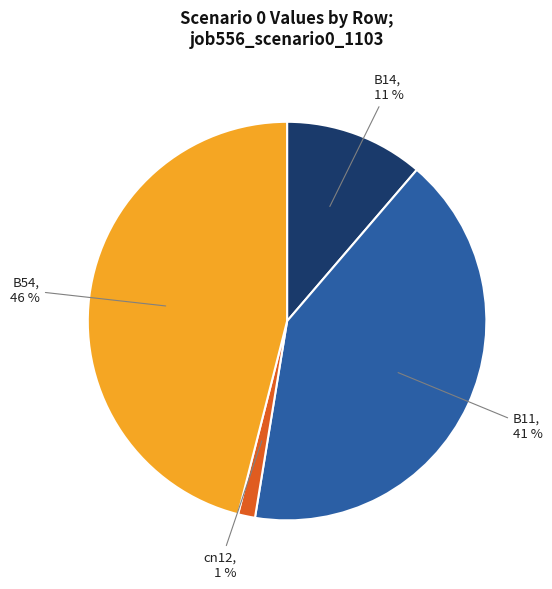

Is there any slice that represents more than half of the pie?

No